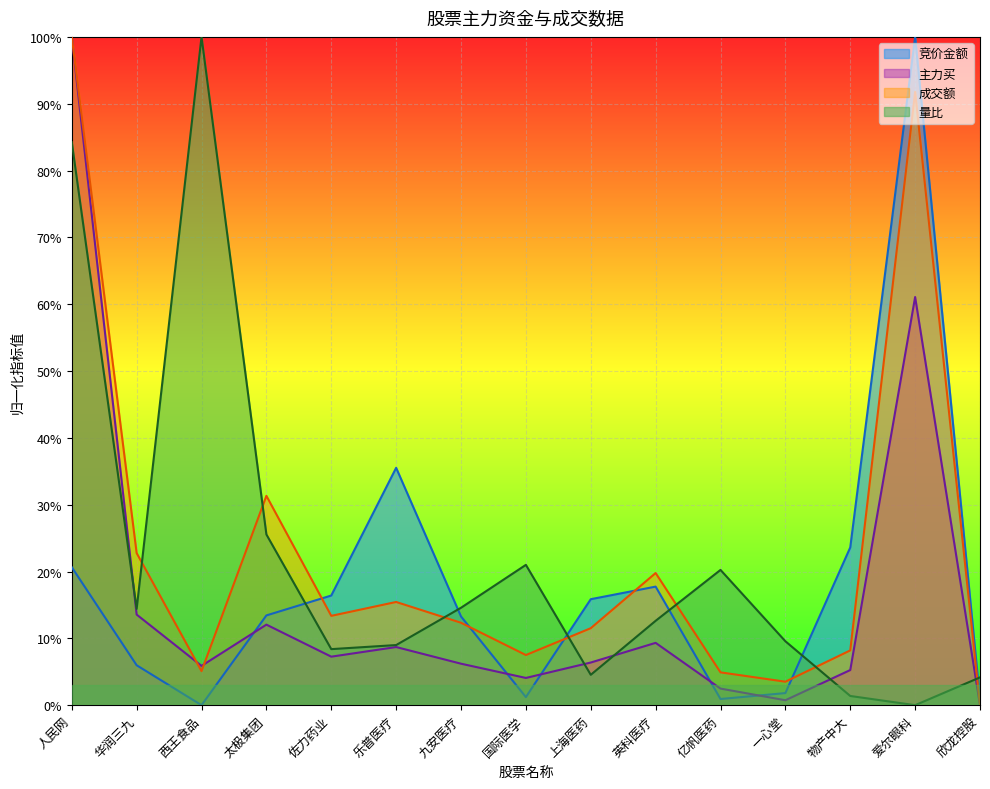

True or false: 竞价金额 has a value of 0.0 at 上海医药.

False